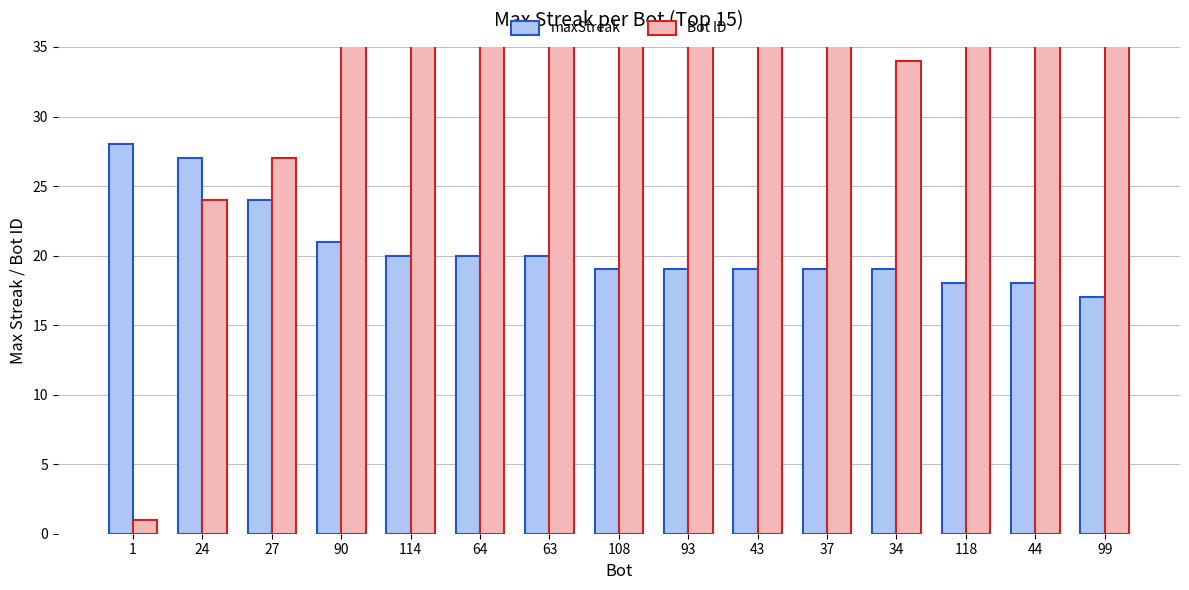

Between 27 and 44, which series saw the biggest shift?

Bot ID